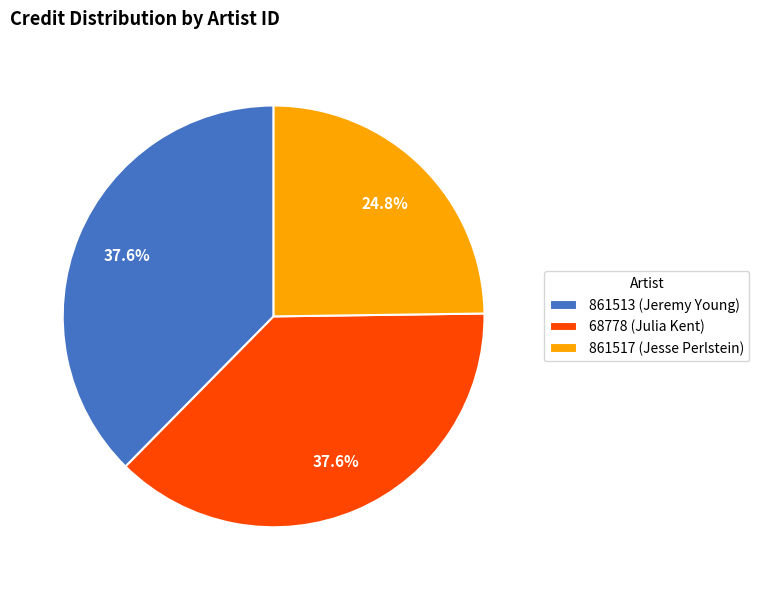

How much of the chart is everything except 861513 (Jeremy Young)?

62.4%